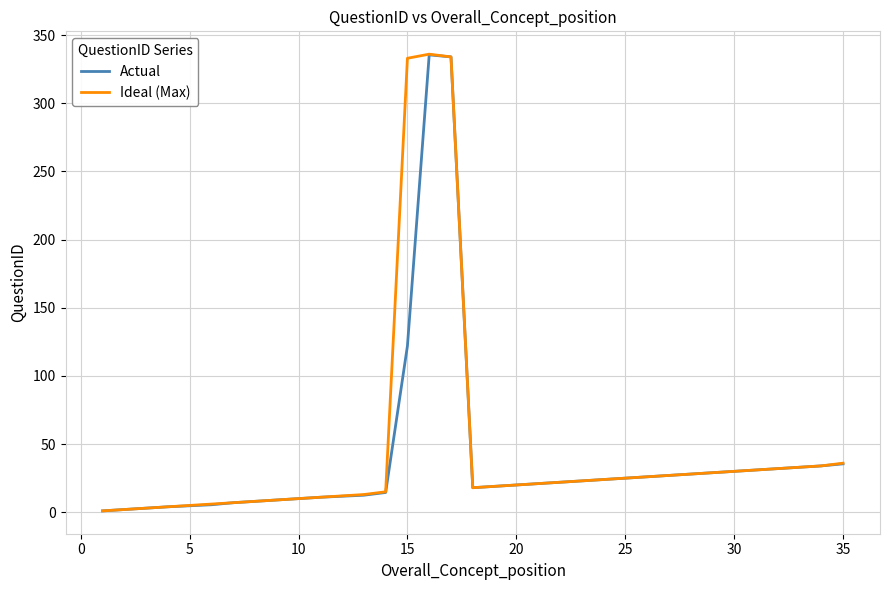

What is the highest value of the Ideal (Max) series?

336.0